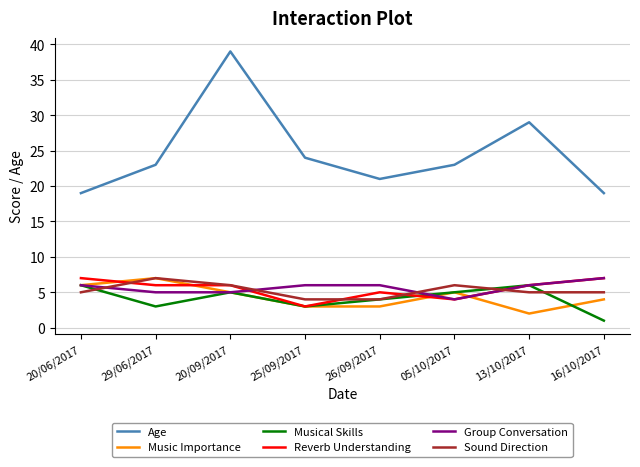

True or false: Sound Direction and Age intersect in this chart.

False